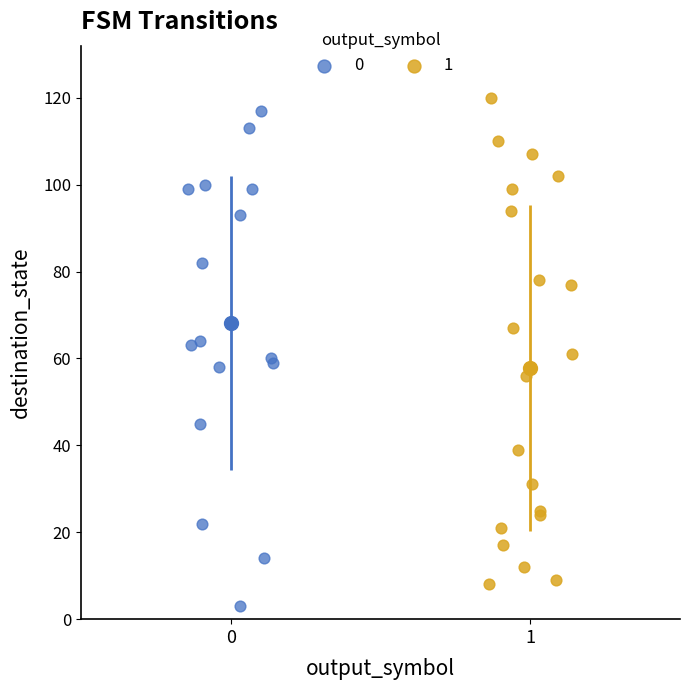

Which series contains the lowest Y value?

0